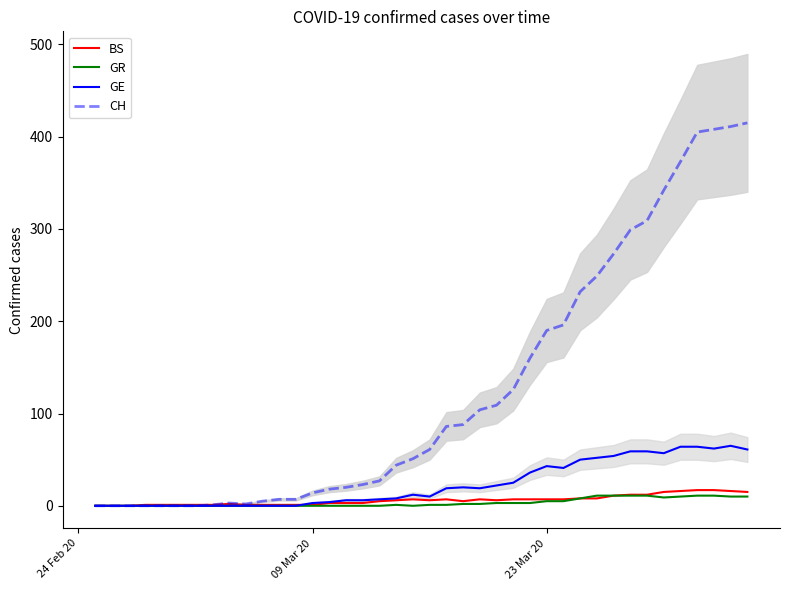

The value of CH at 23 Mar 20 is 190. True or false?

True